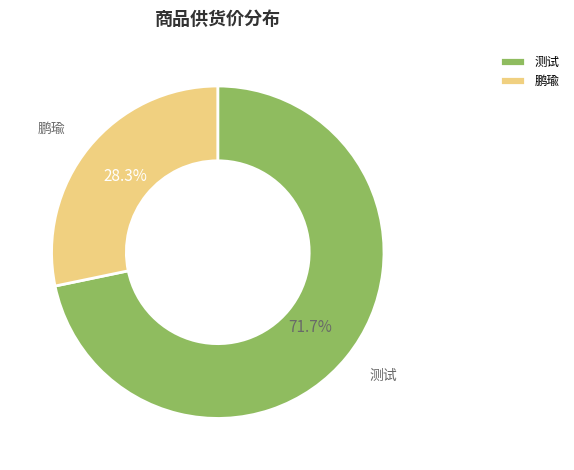

What percentage do 鹏瑜 and 测试 together represent?

100.0%